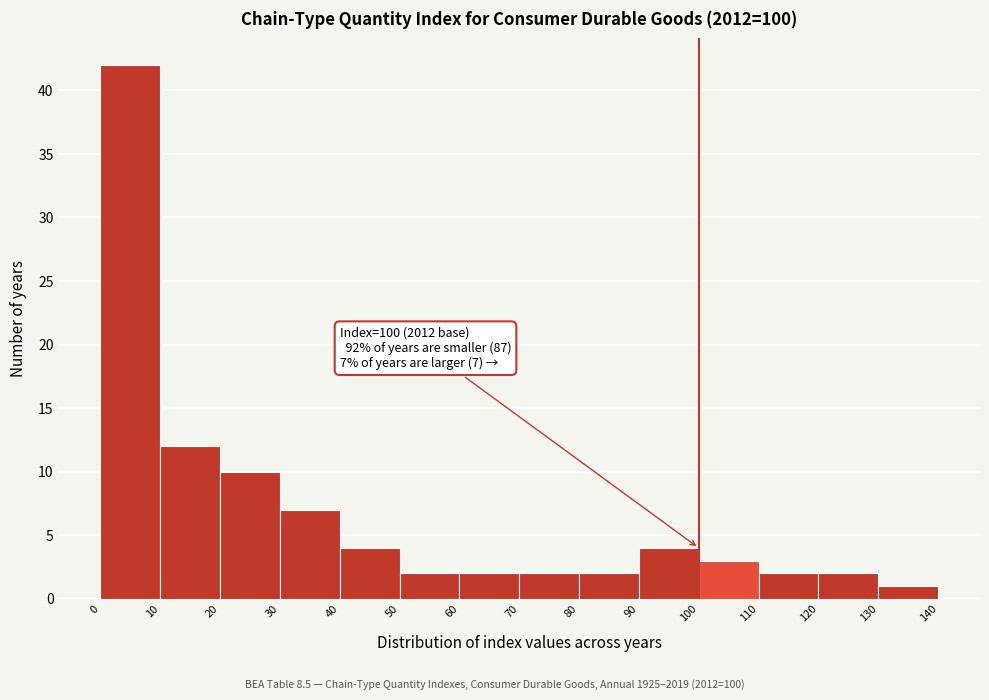

Over which range of the x-axis is the bar tallest?

0 to 10